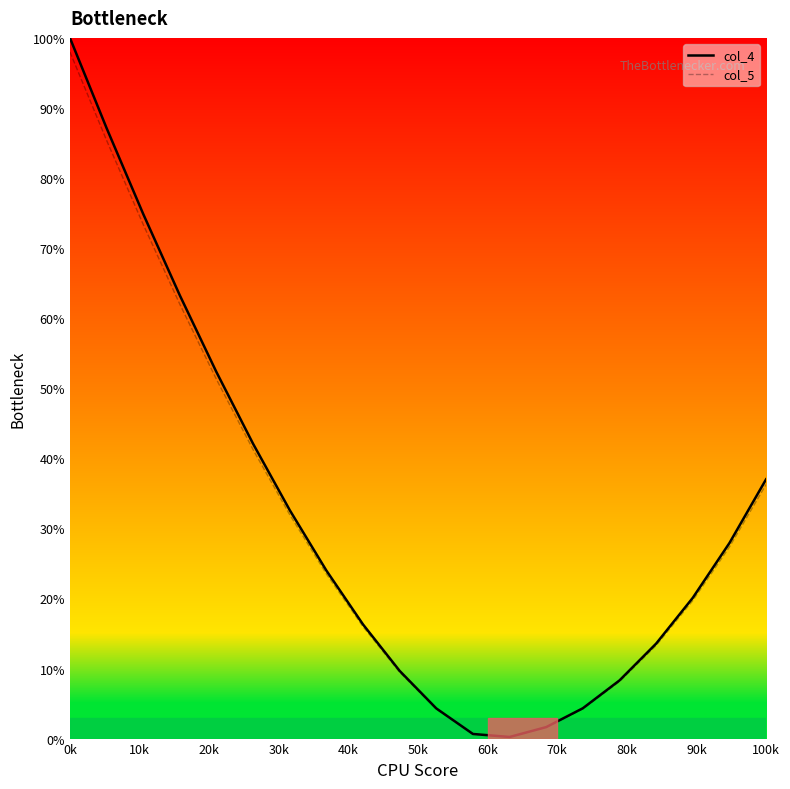

What is the greatest value displayed?

100.0